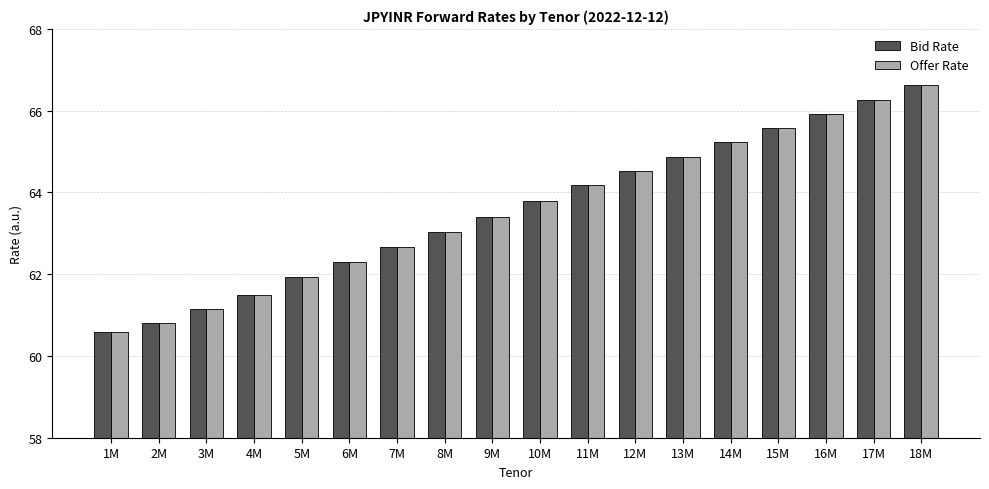

What is the difference between the second highest and second lowest values in the Offer Rate series?

5.5